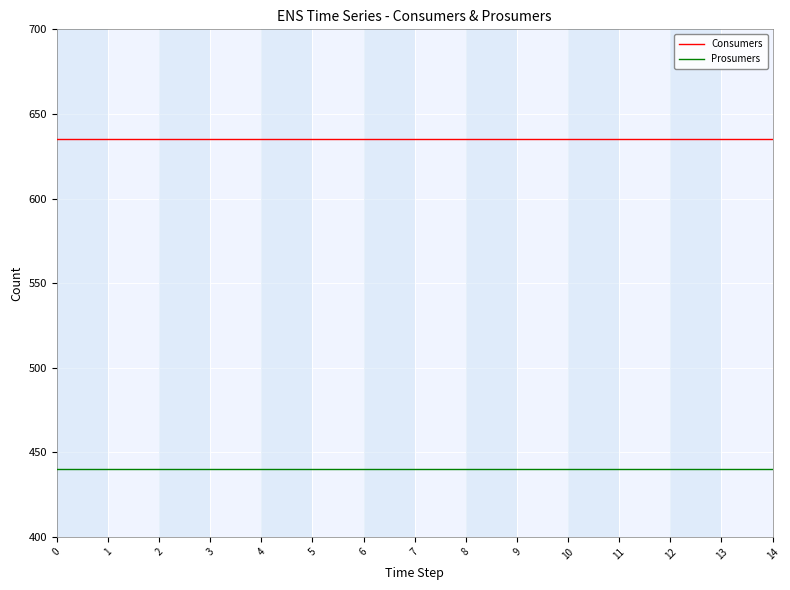

List the series in order of their peak value, lowest first.

Prosumers, Consumers